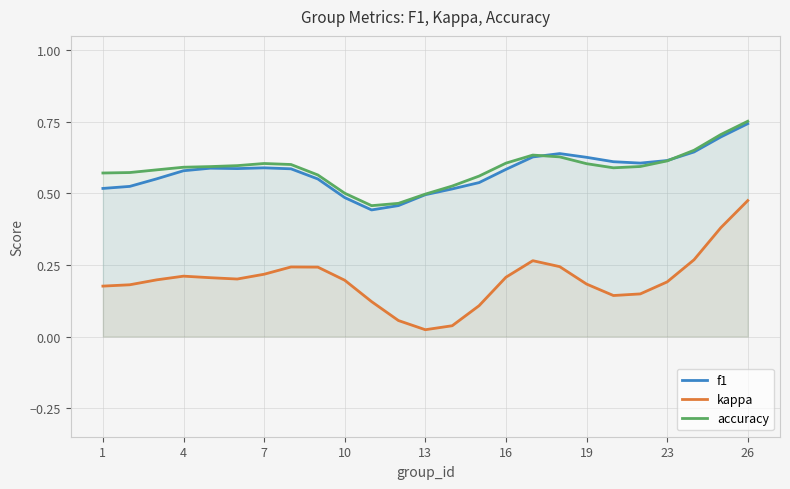

Is it true that accuracy equals 0.8 at 19?

False